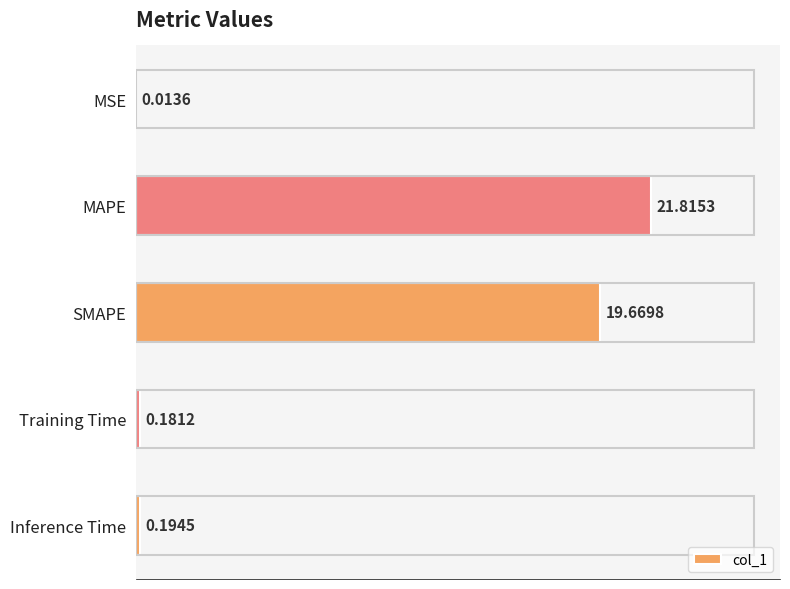

What is the average value?

8.4